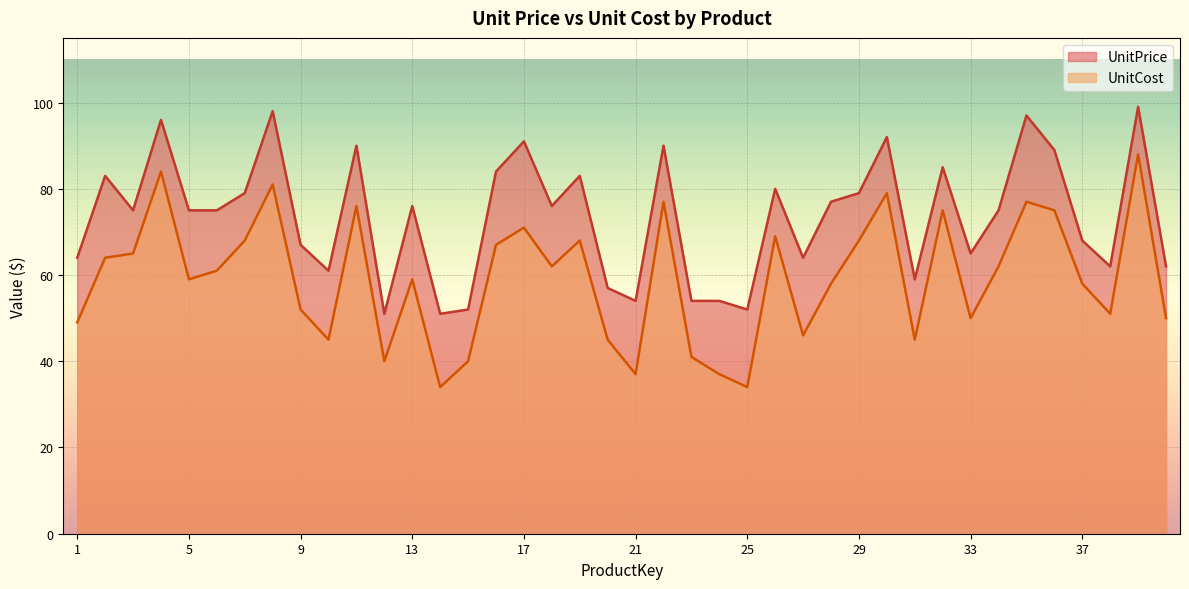

Which series has the largest total across all categories?

UnitPrice